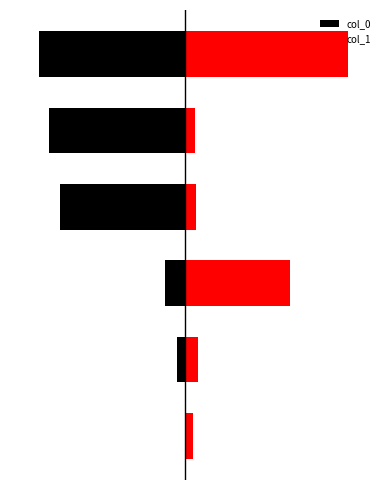

How many bars are there in each group?

2